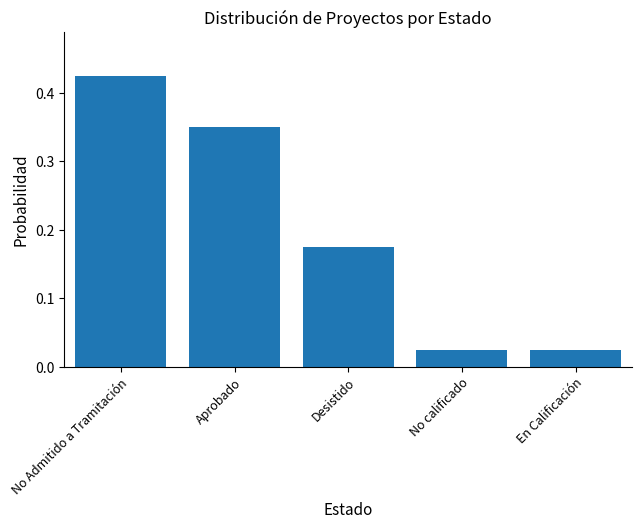

What is the label of the 5th bar from the right?

No Admitido a Tramitación